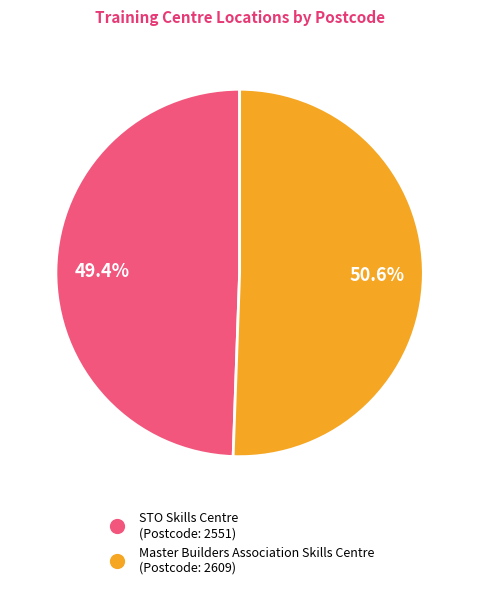

Rank the categories by value from highest to lowest.

Master Builders Association Skills Centre, STO Skills Centre